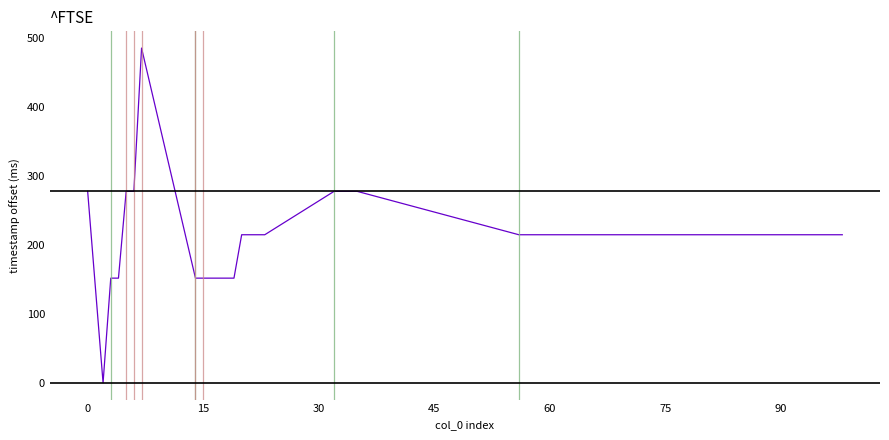

Does the chart display data point markers on the line(s)?

No